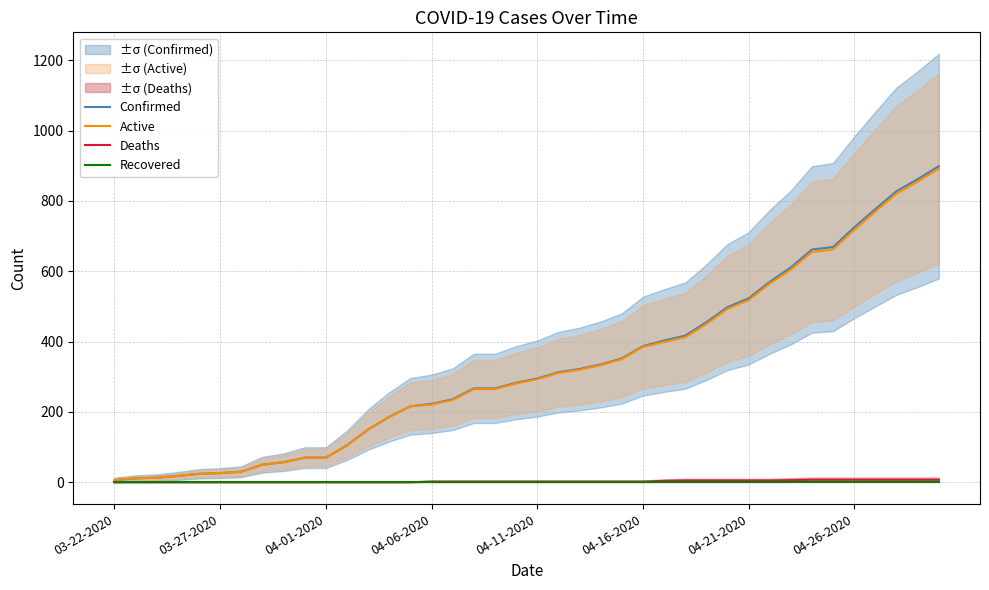

Which has a higher value, 28 or 31?

31